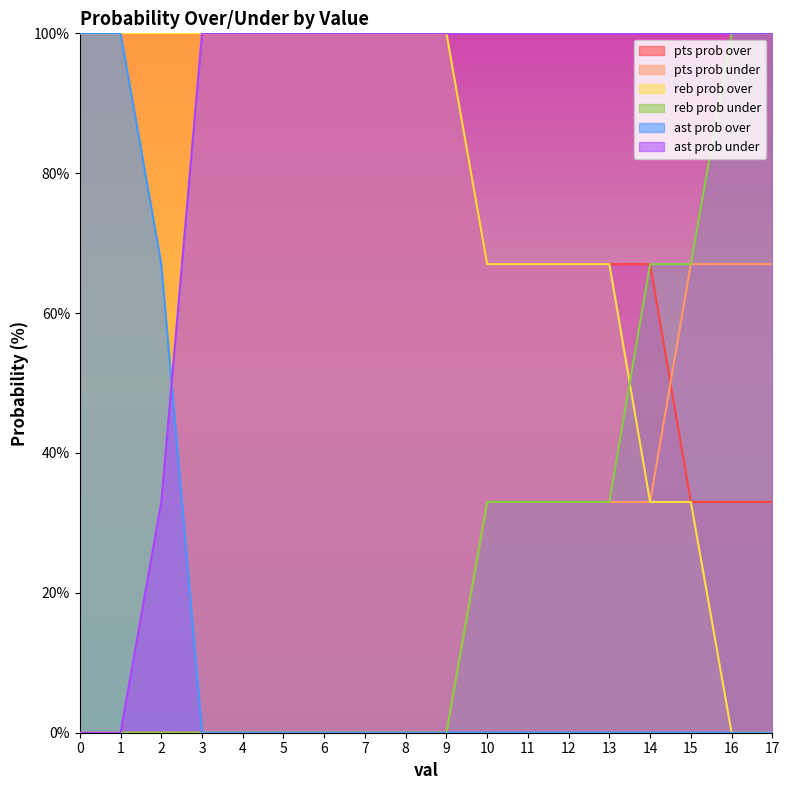

Which series has the largest range (max minus min)?

reb prob over